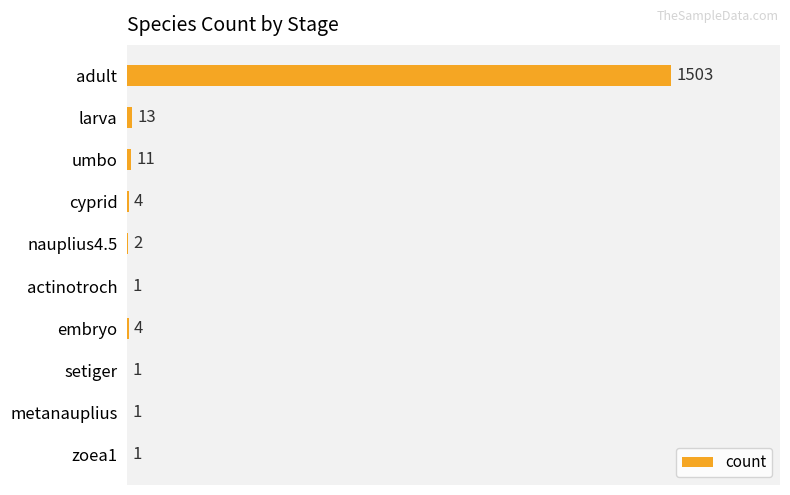

Approximately how many times larger is the value at actinotroch compared to zoea1?

1.0